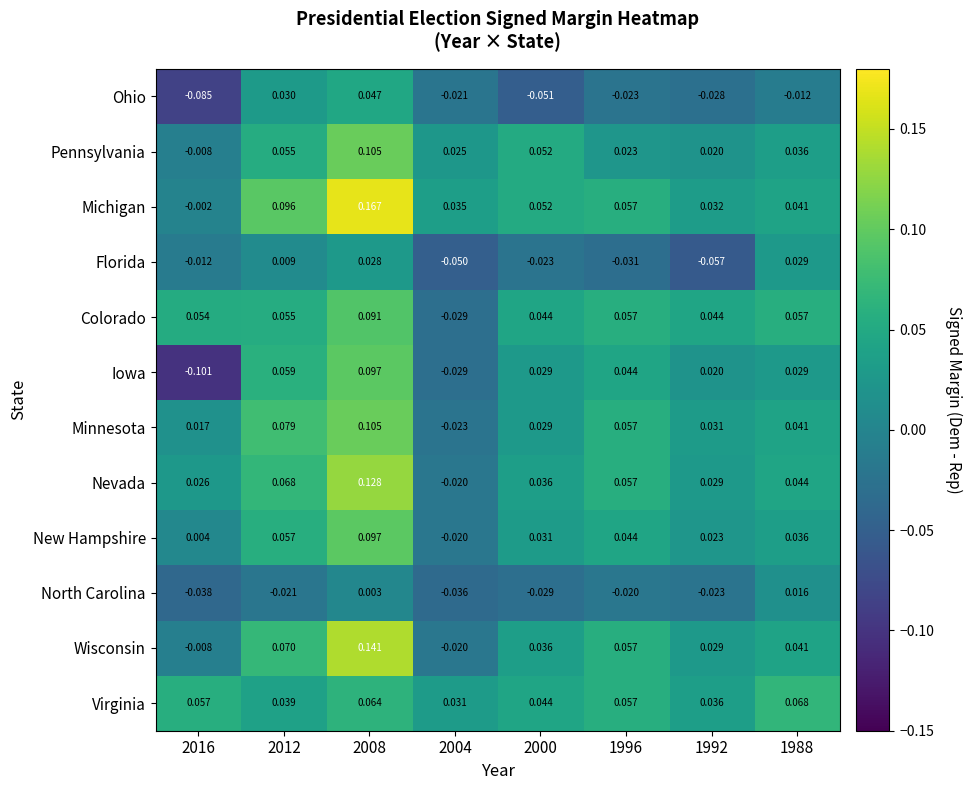

Which series has the largest total across all categories?

Michigan